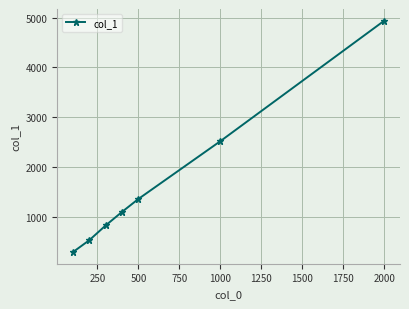

True or false: there are more than 0 points higher than both neighbors.

False